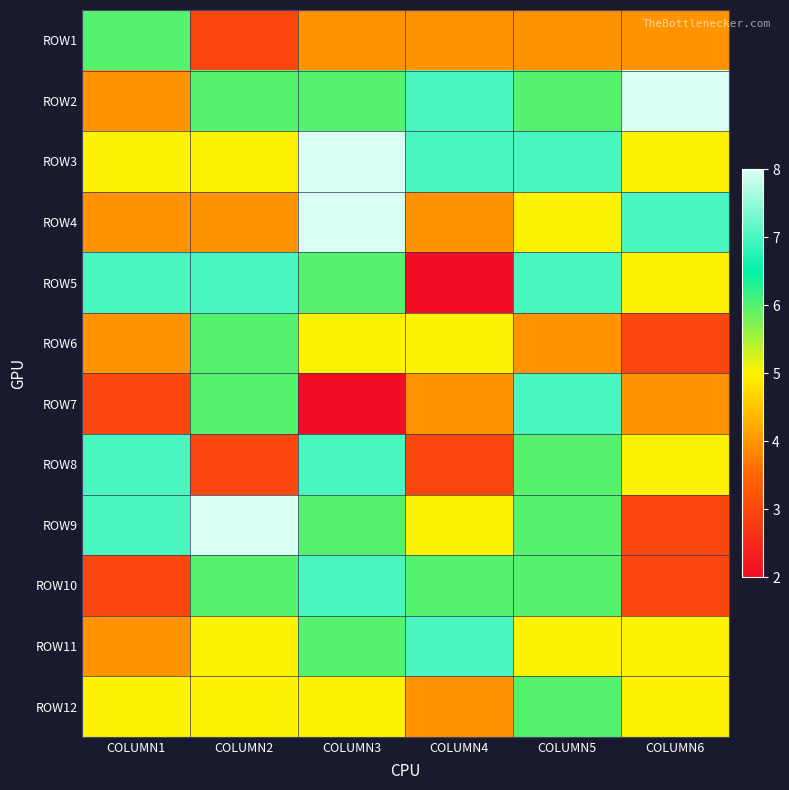

What is the maximum value shown in the chart?

8